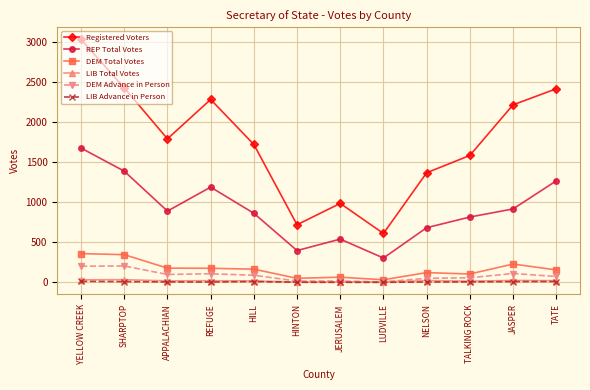

How many interior local valleys does the Registered Voters series have?

3